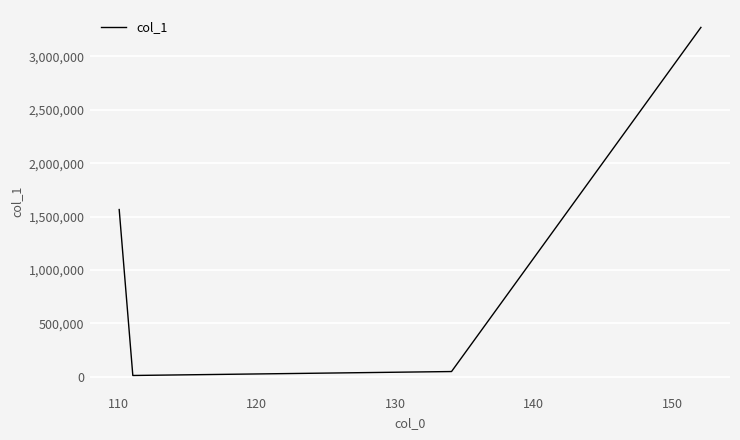

How many lines are shown in the chart?

1